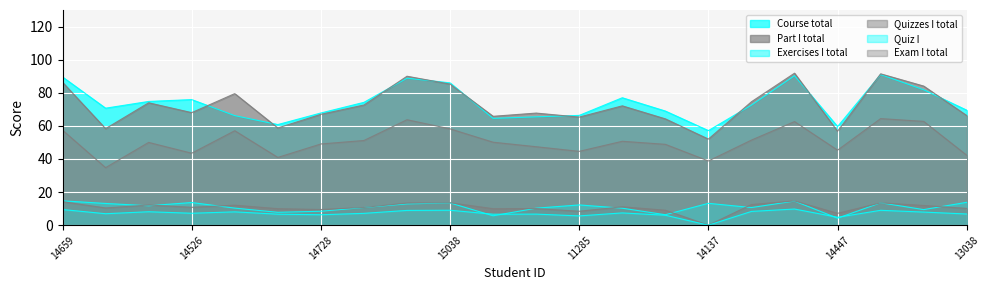

What is the lowest value of the Course total series?

57.1